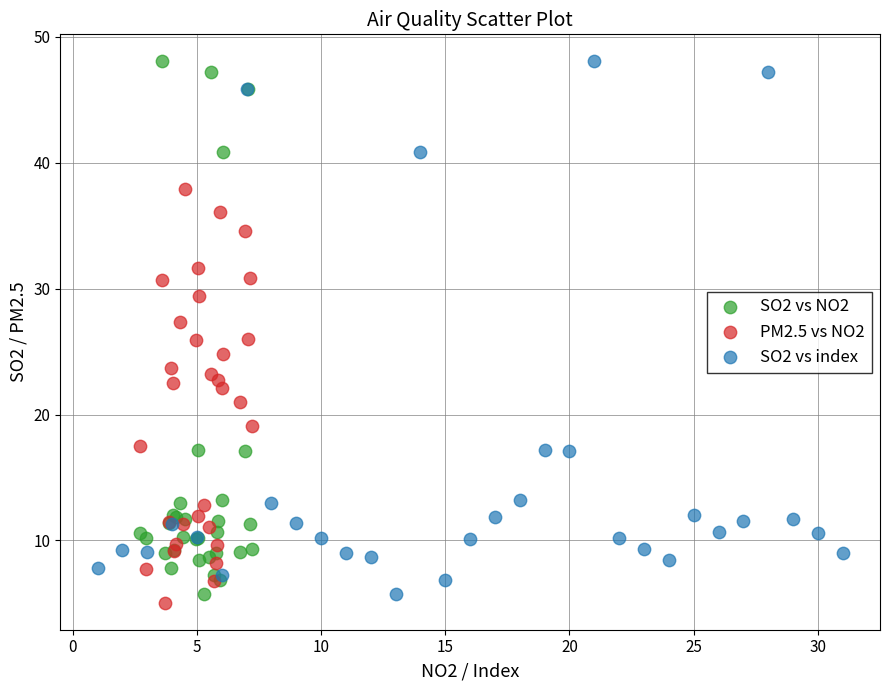

Which series contains the lowest Y value?

PM2.5 vs NO2